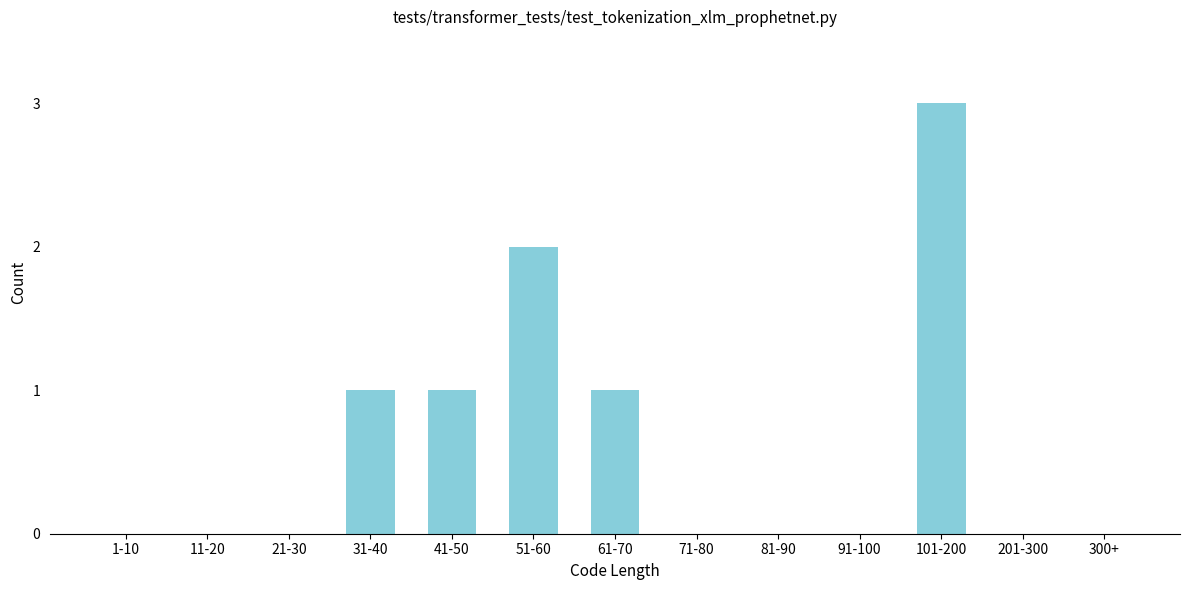

Reading left to right, what are all the values shown in this chart?

1-10=0	11-20=0	21-30=0	31-40=1	41-50=1	51-60=2	61-70=1	71-80=0	81-90=0	91-100=0	101-200=3	201-300=0	300+=0